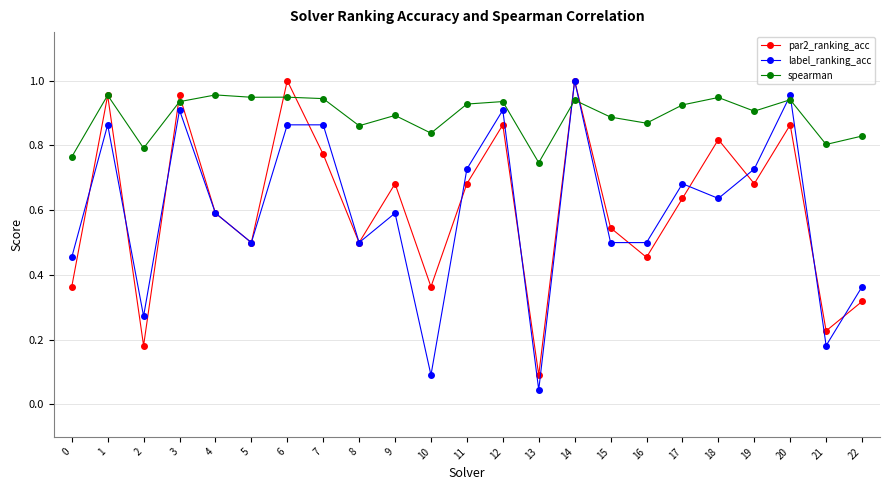

Between 2 and 3, which series saw the biggest shift?

par2_ranking_acc